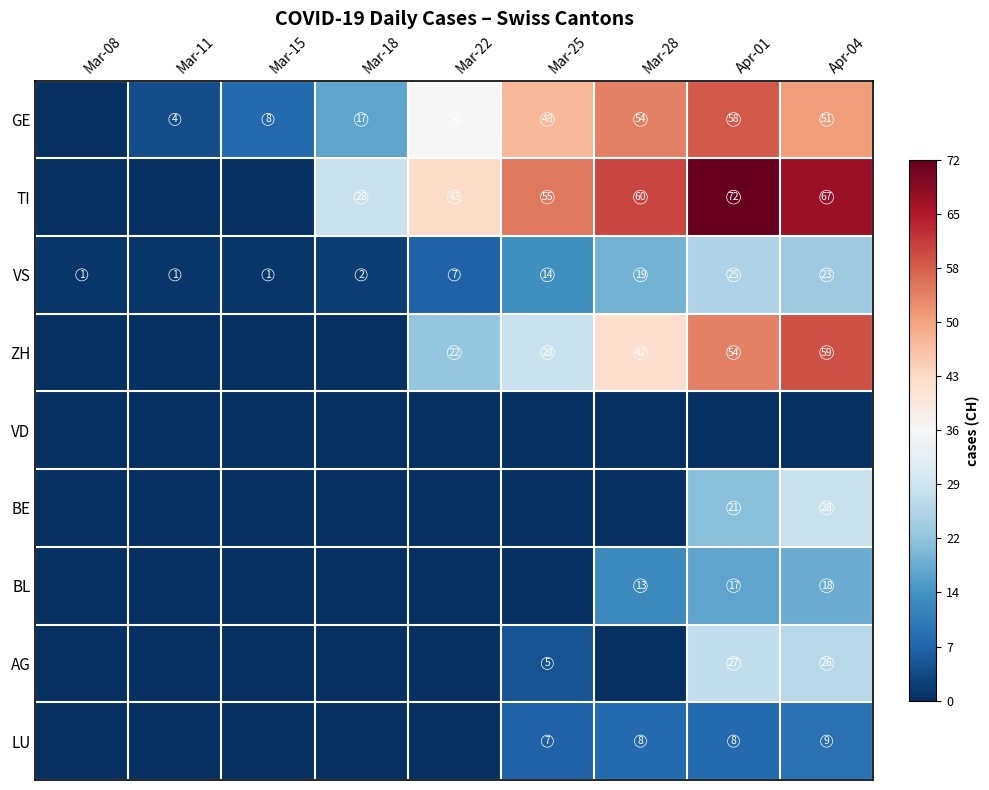

The value of LU at Mar-28 is 14. True or false?

False